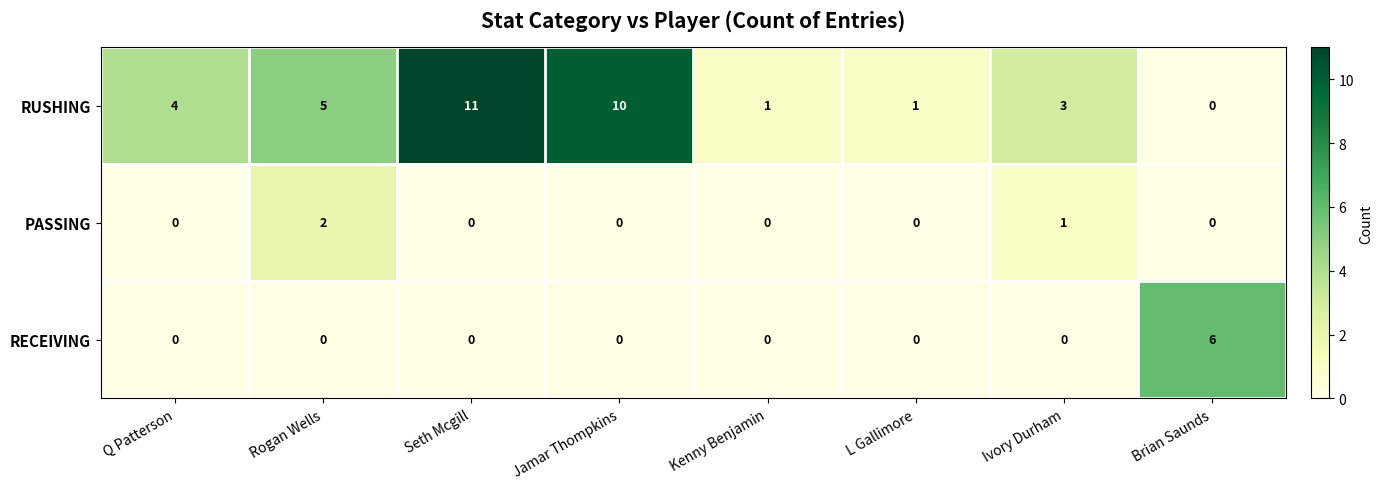

What is the greatest value displayed?

11